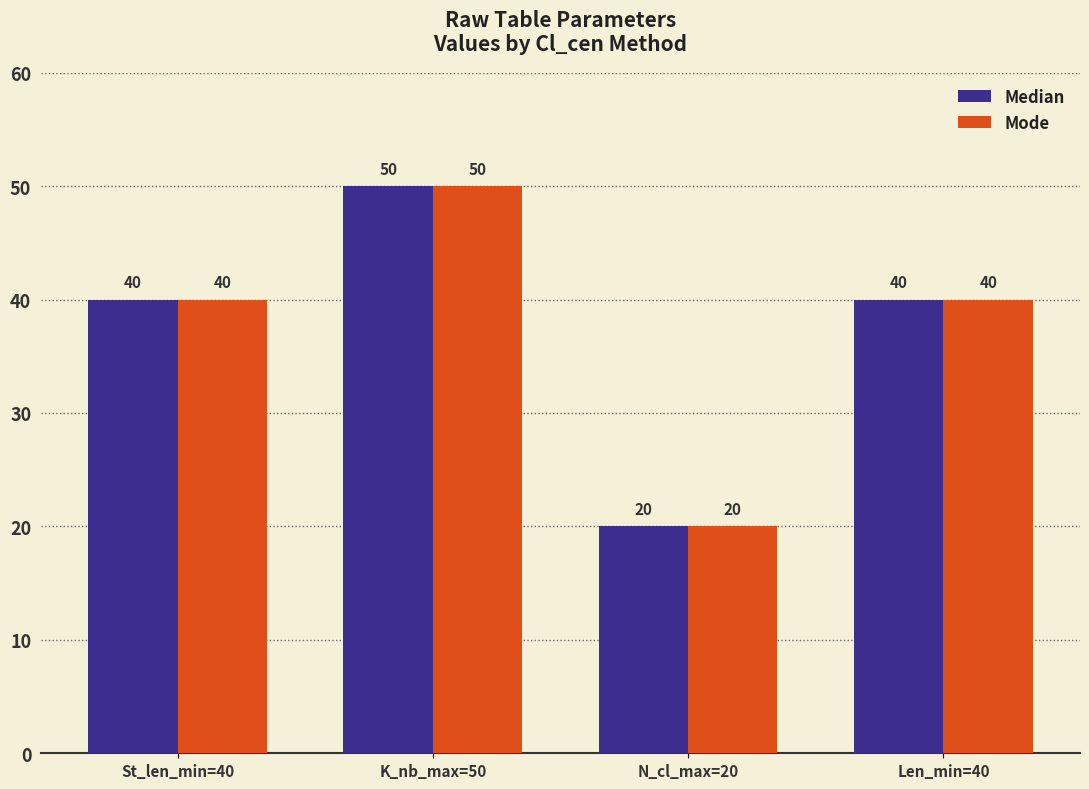

What is the sum of all Mode values?

150